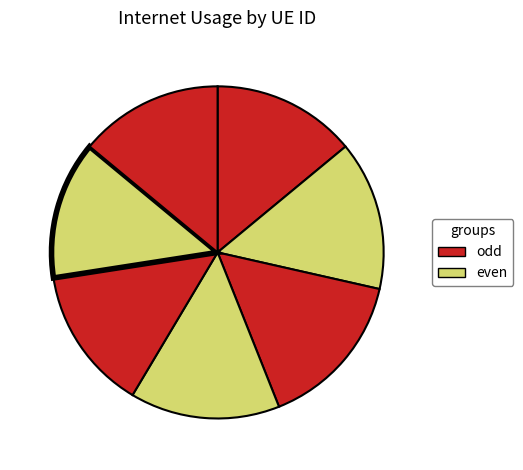

How many segments does this pie chart have?

7